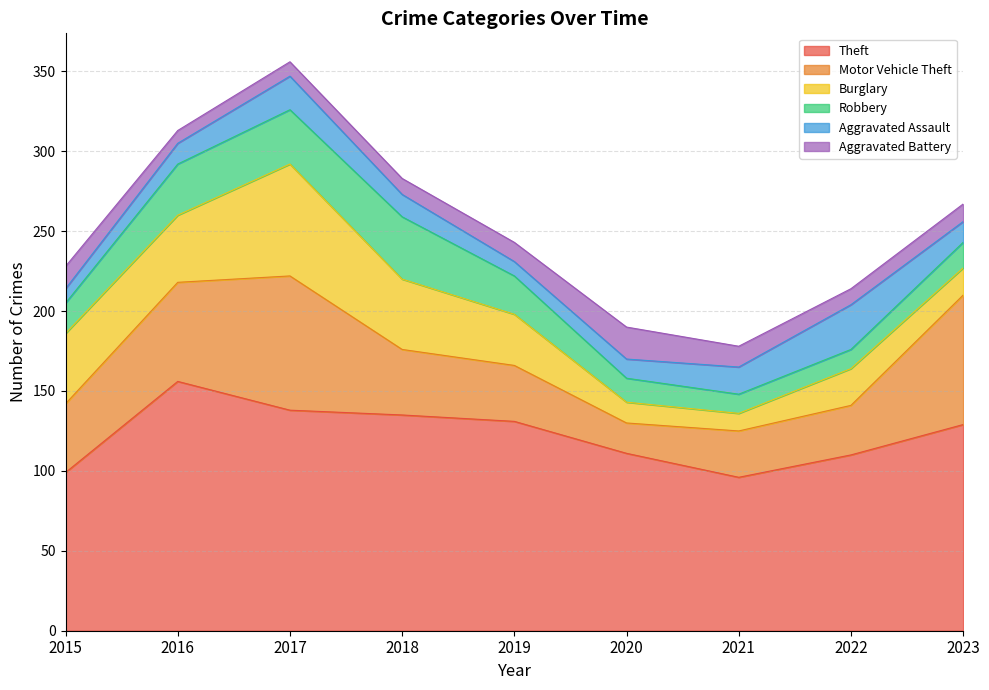

The value of Robbery at 2017 is 34. True or false?

True